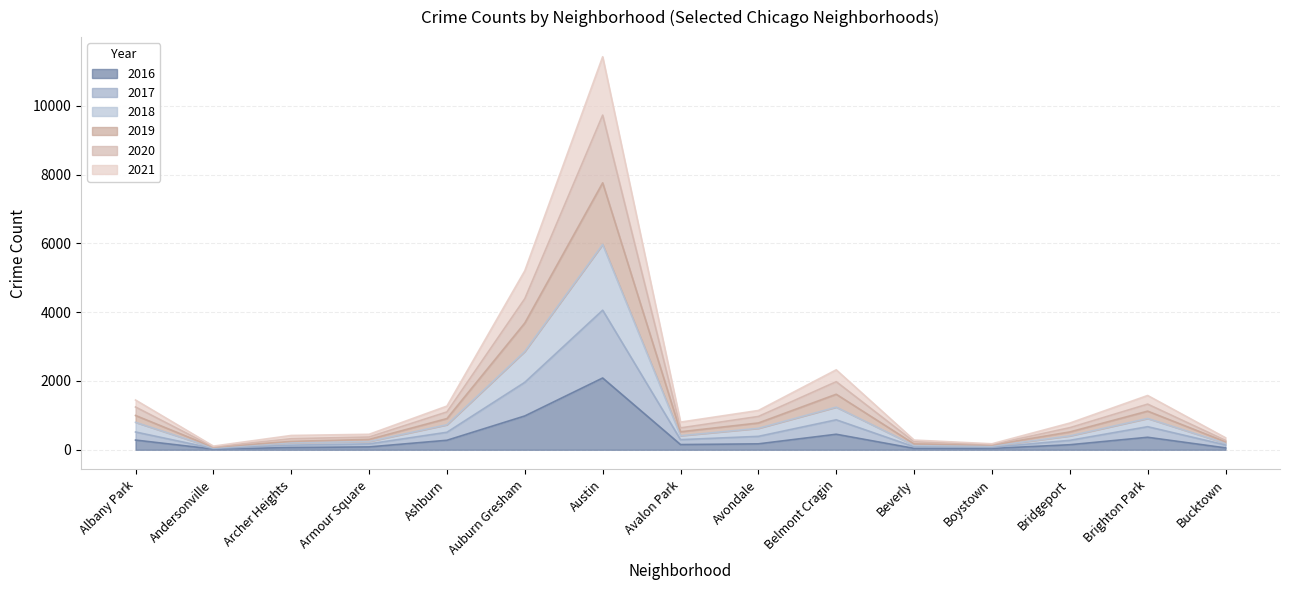

Read the 2021 value at Beverly.

282